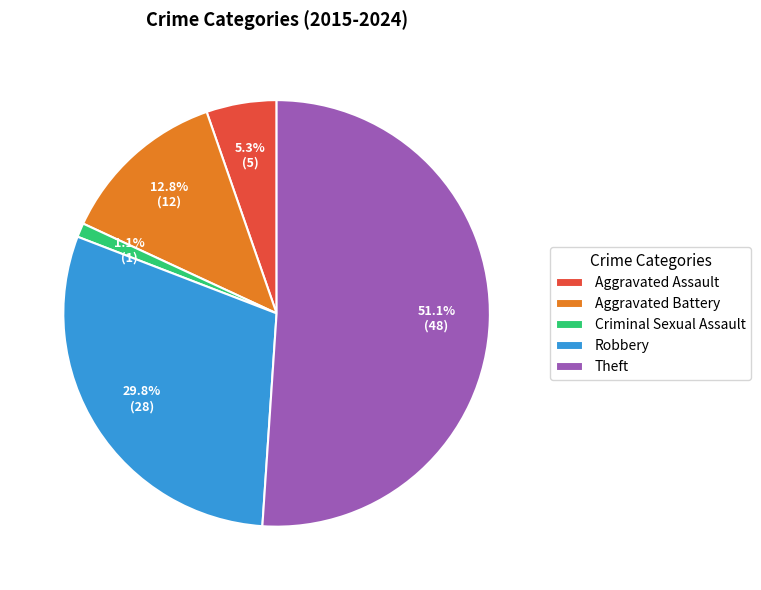

Does any single category account for the majority?

Yes